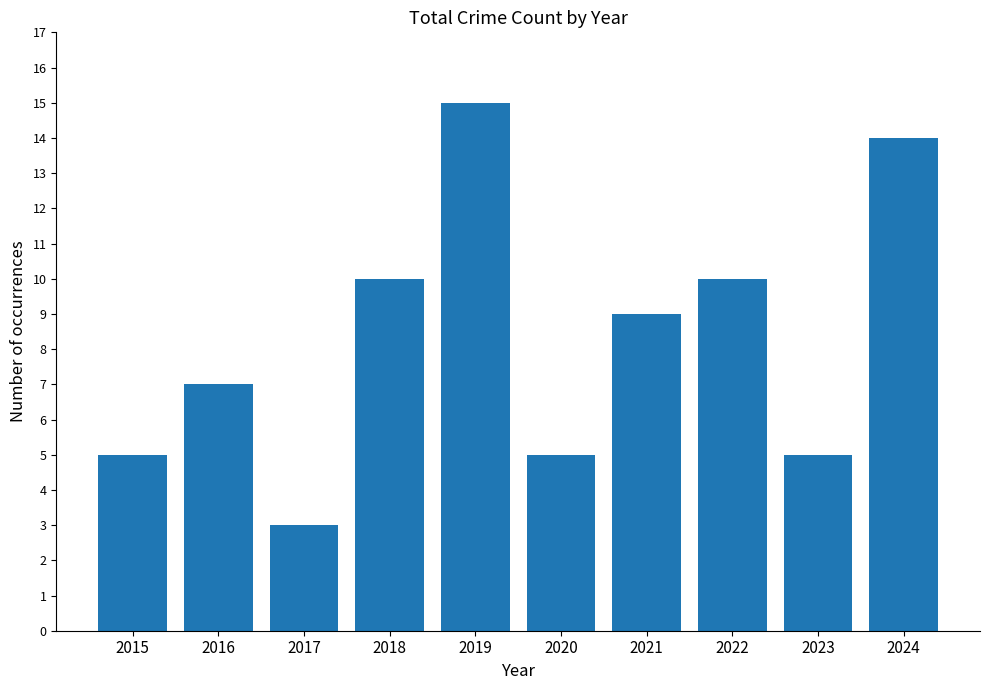

How many series are shown in this chart?

1